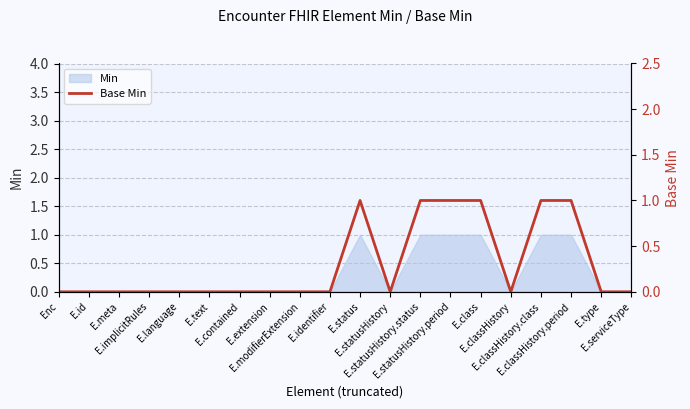

Which has a higher value, E.statusHistory.status or E.classHistory?

E.statusHistory.status